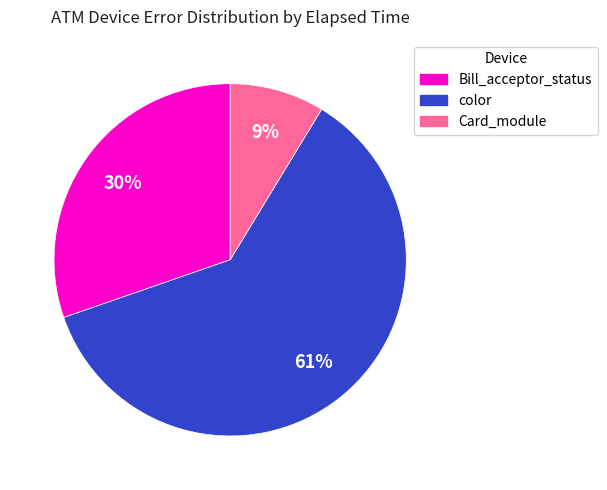

Does any single category account for the majority?

Yes